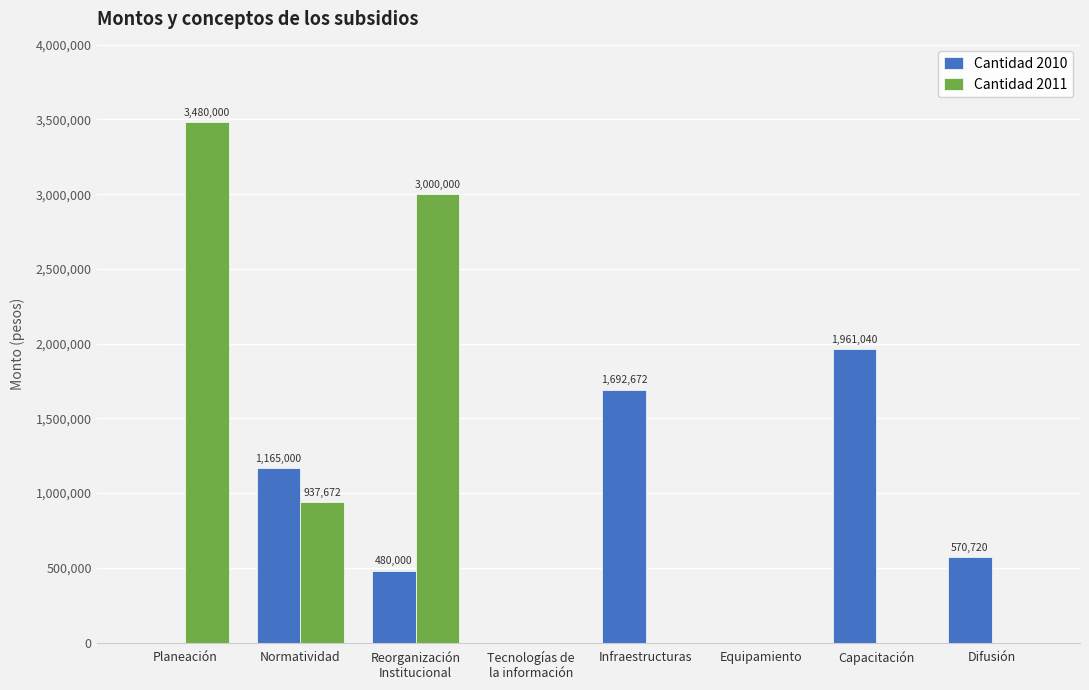

Reading left to right, transcribe all the data shown in this chart.

Cantidad 2010: Planeación=0	Normatividad=1165000	Reorganización
Institucional=480000	Tecnologías de
la información=0	Infraestructuras=1692672	Equipamiento=0	Capacitación=1961040	Difusión=570720
Cantidad 2011: Planeación=3480000	Normatividad=937672	Reorganización
Institucional=3000000	Tecnologías de
la información=0	Infraestructuras=0	Equipamiento=0	Capacitación=0	Difusión=0